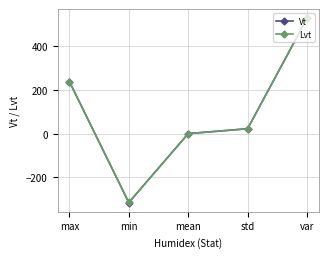

At which label is Lvt closest to 106?

std